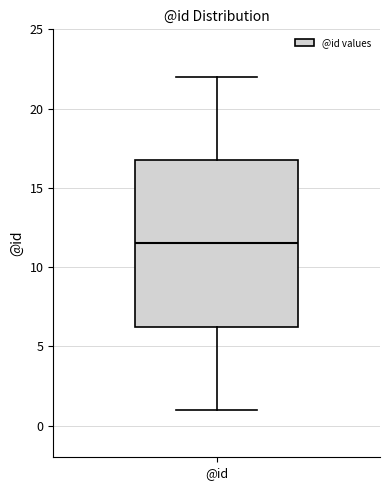

Where does the upper whisker of the box for @id end on the y-axis? The values are not printed on the chart, so give them approximately, as read against the axis.

22.0